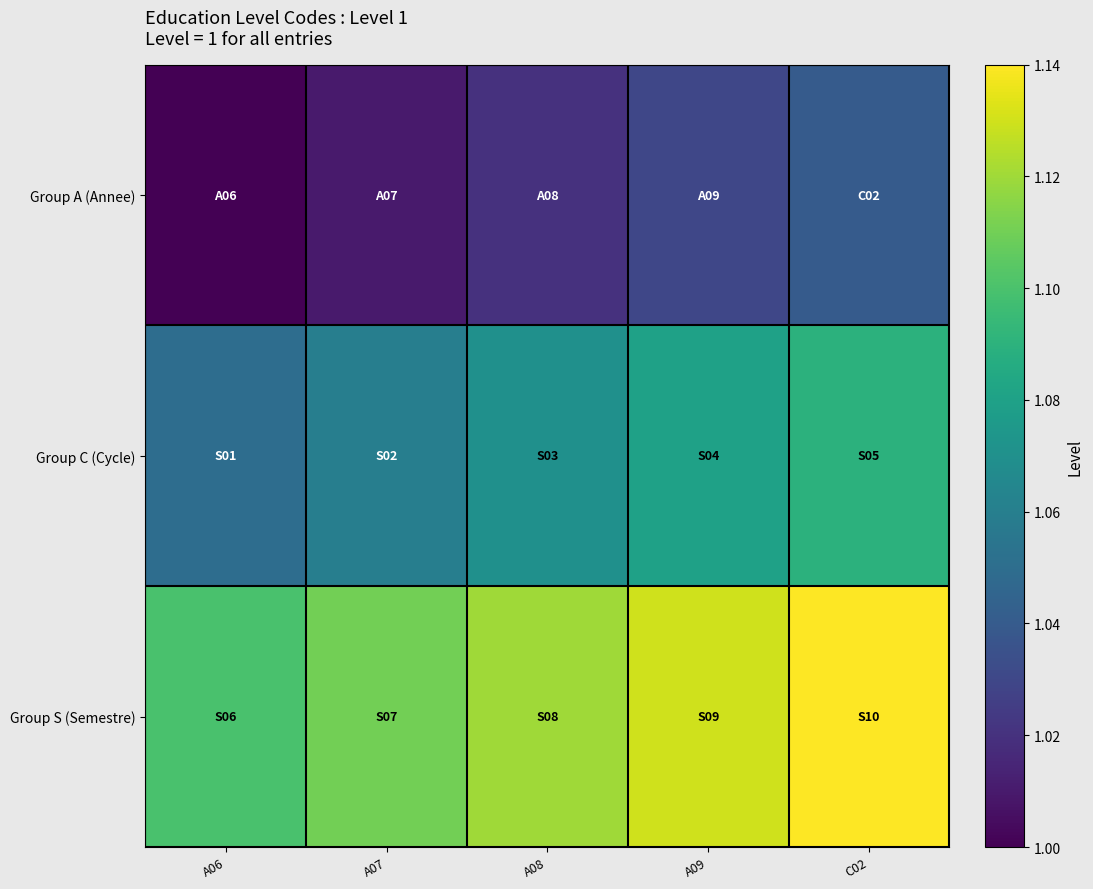

List the series in order of their overall mean, lowest first.

Group A (Annee), Group C (Cycle), Group S (Semestre)